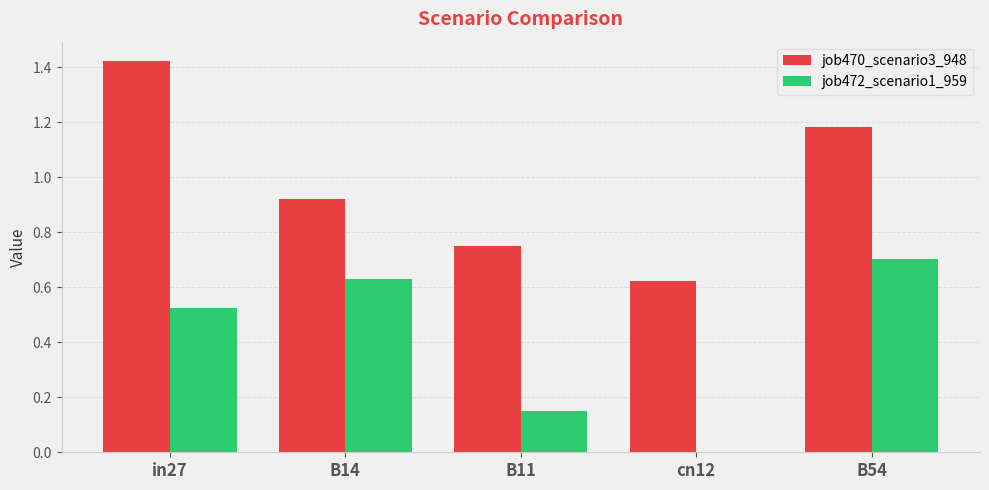

What is the sum of all job470_scenario3_948 values?

4.9